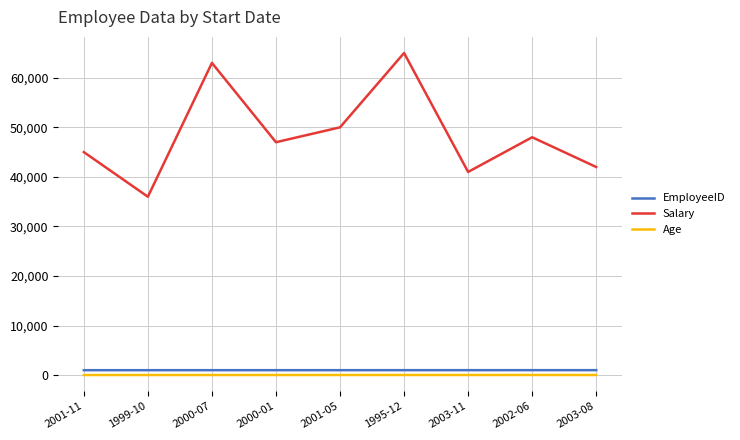

The EmployeeID series shows 1004 at 2000-01. True or false?

True